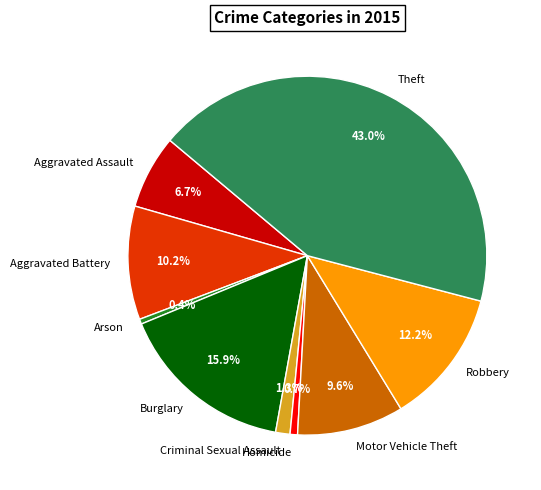

Does any single category account for the majority?

No